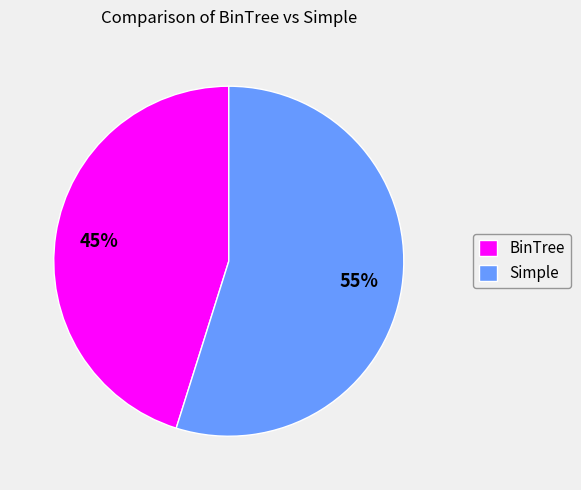

To the nearest percent, what portion does BinTree represent?

45%